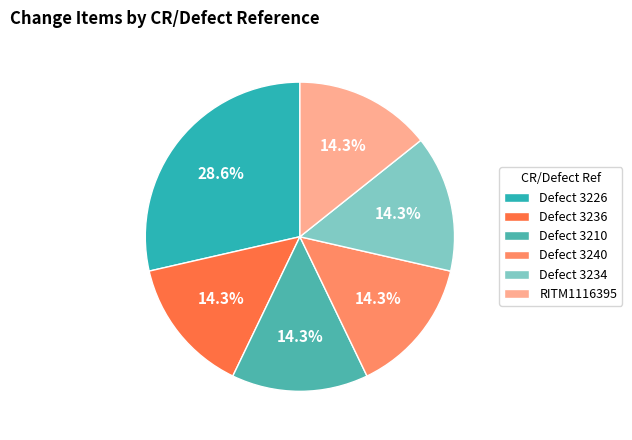

True or false: Defect 3210 accounts for 14% of the total.

True